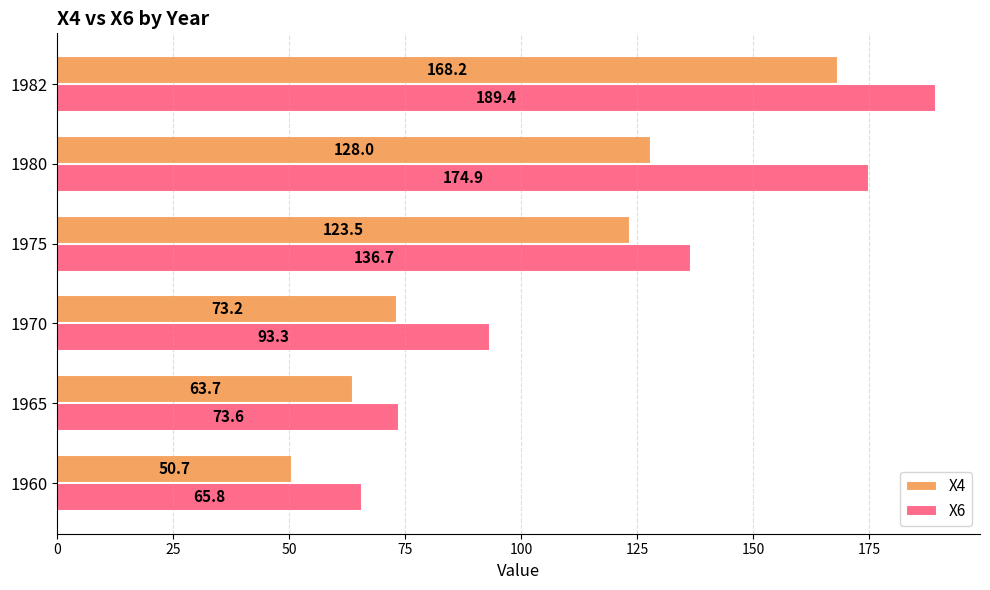

The X6 series shows 73.6 at 1965. True or false?

True